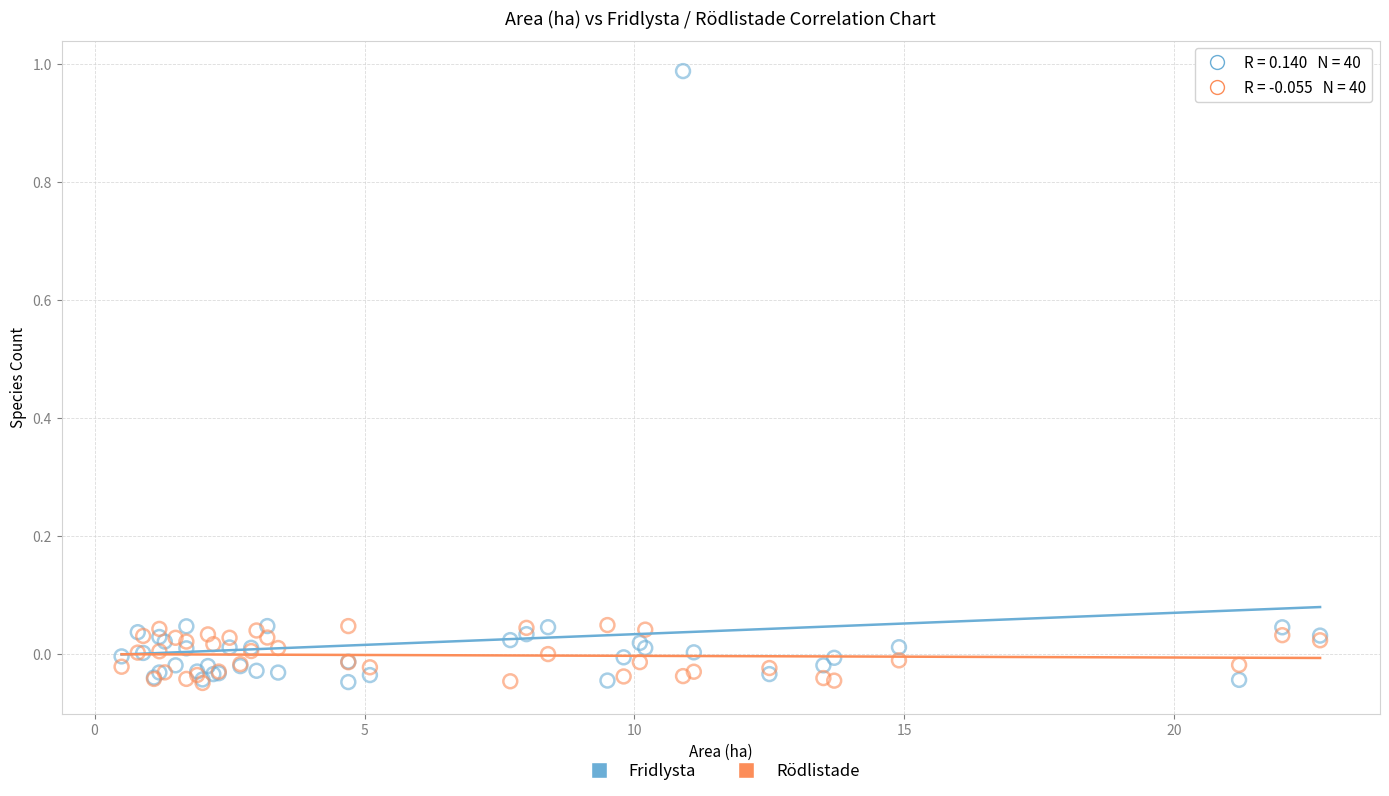

What are all the series names shown in the legend?

Fridlysta, Rödlistade